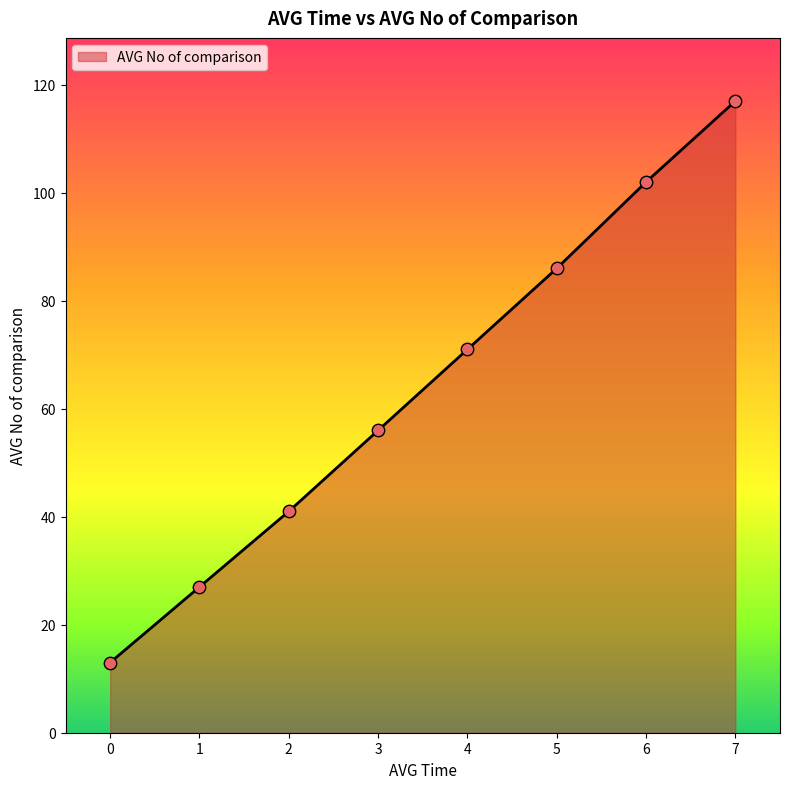

What is the change in value from 2 to 5?

+45